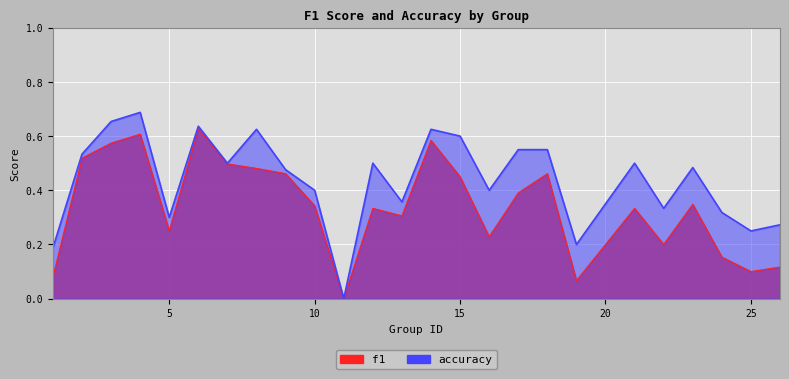

At which label is accuracy closest to 0?

11